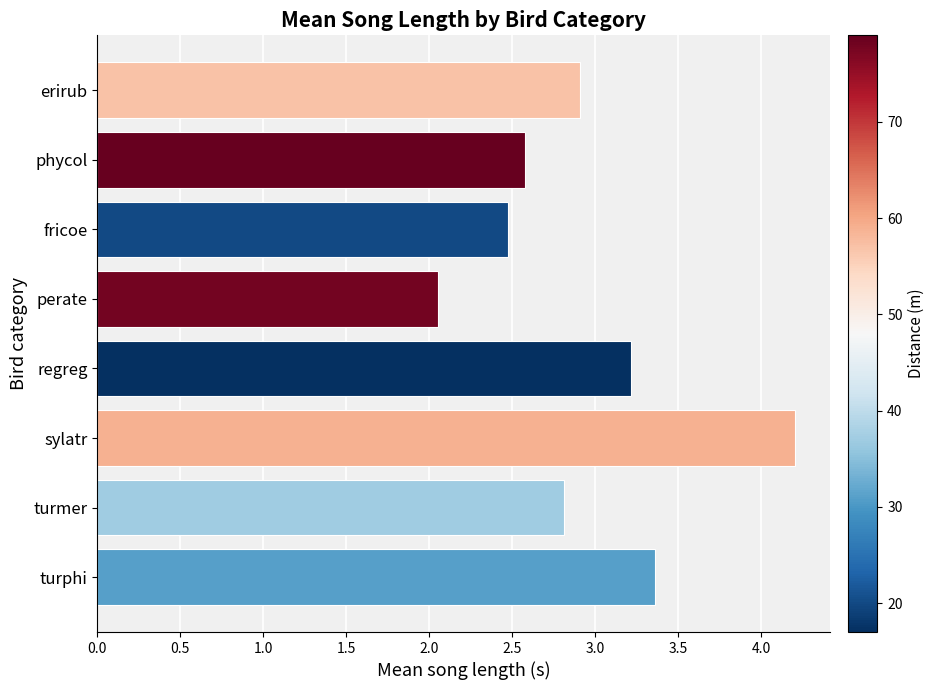

What is the change in value from phycol to perate?

-0.5